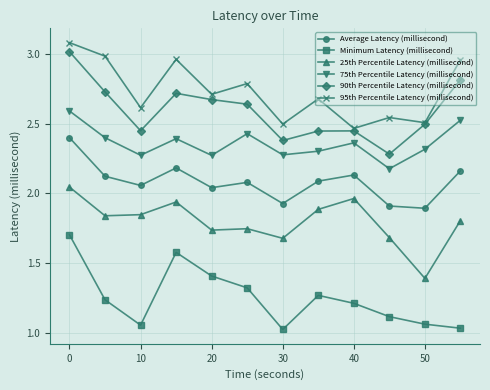

Which series has the largest range (max minus min)?

90th Percentile Latency (millisecond)